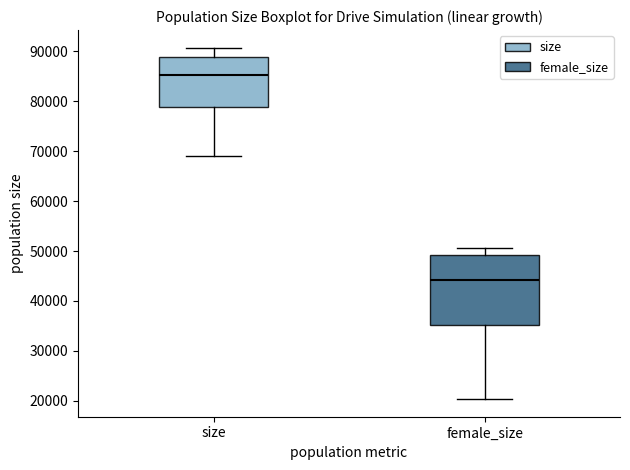

Where is the lower edge of the box for female_size on the y-axis? The values are not printed on the chart, so give them approximately, as read against the axis.

35000